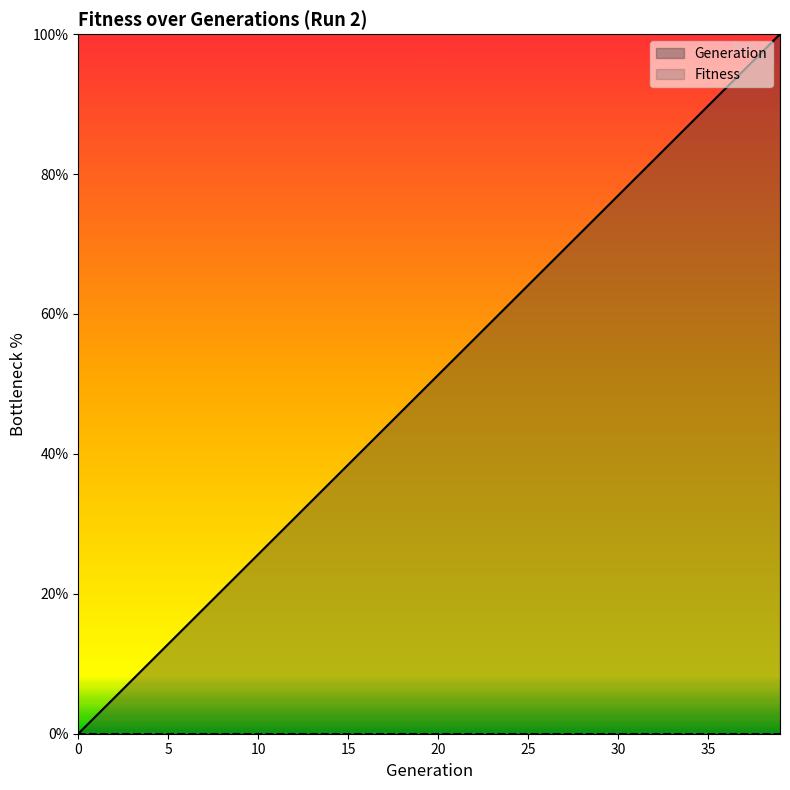

The chart shows a value of 84.6 at 33. True or false?

True